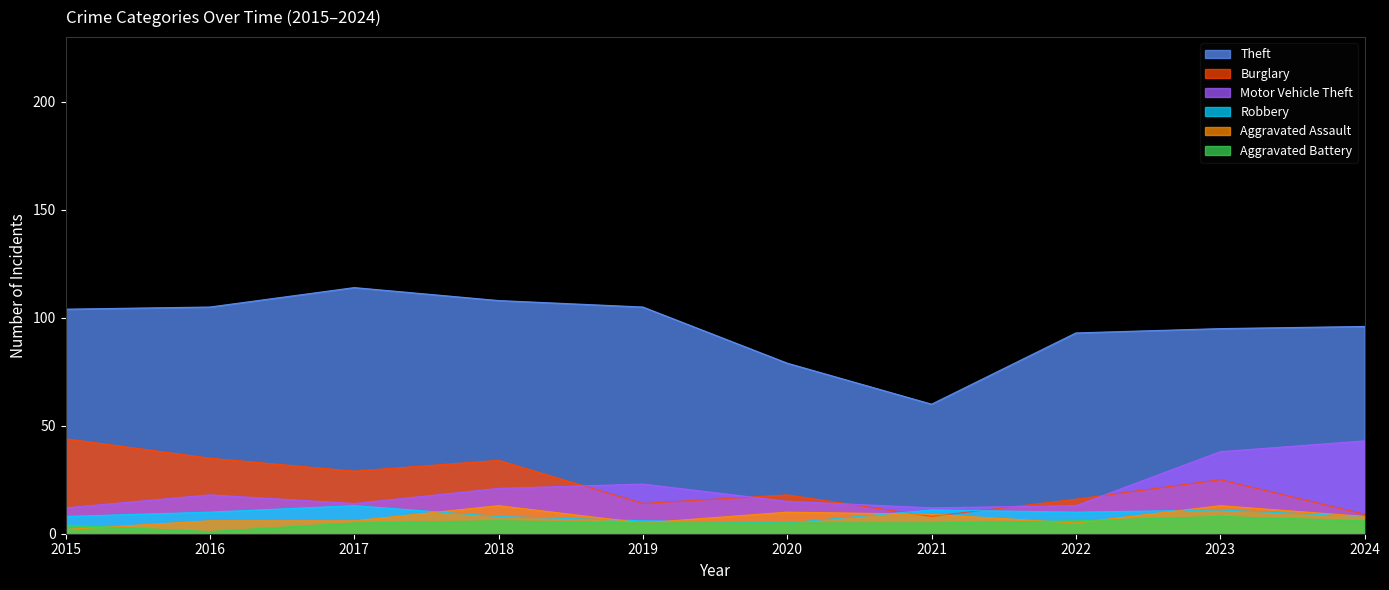

True or false: Motor Vehicle Theft has a value of 58 at 2023.

False